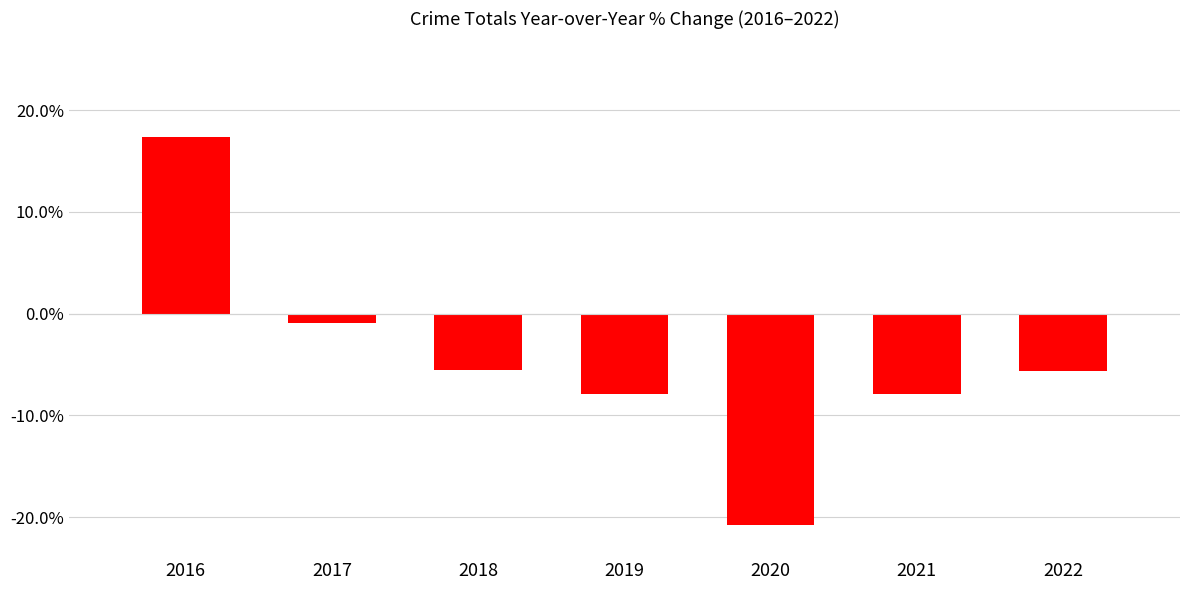

What is the sum of the values at 2020 and 2022?

-26.4